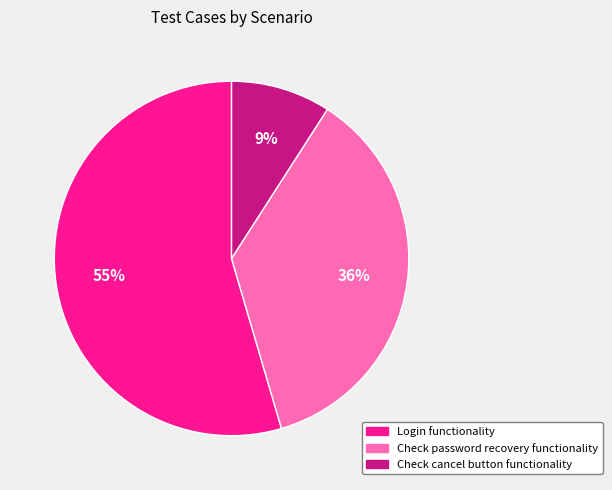

To the nearest percent, what is the difference between the Check cancel button functionality and Check password recovery functionality slice percentages?

27%